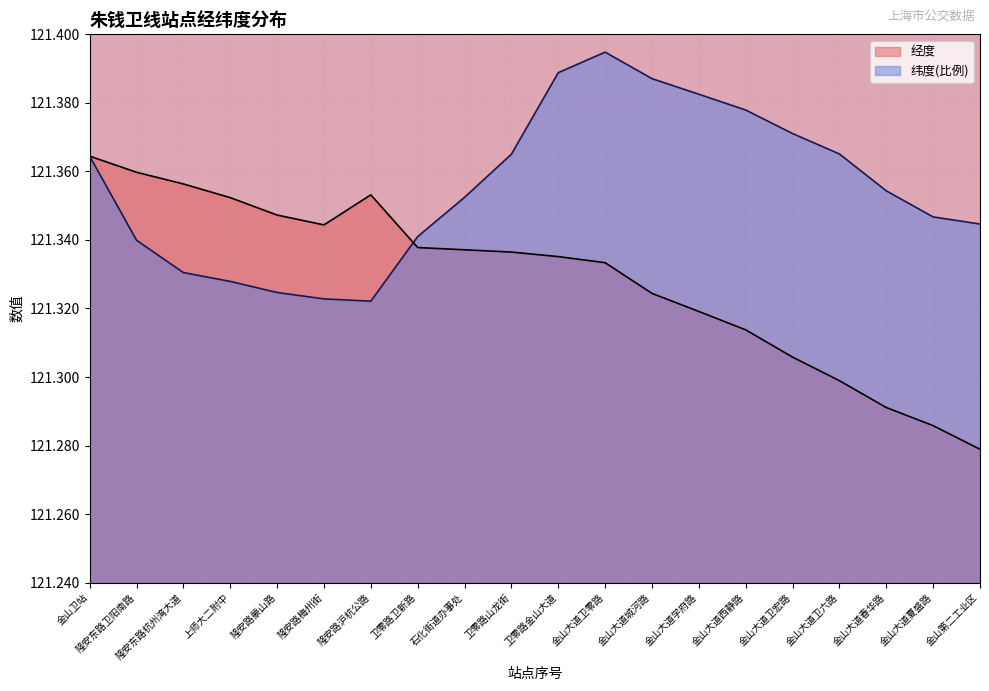

Between which two adjacent categories do 纬度 and 经度 first intersect?

隆安路沪杭公路 and 卫零路卫新路